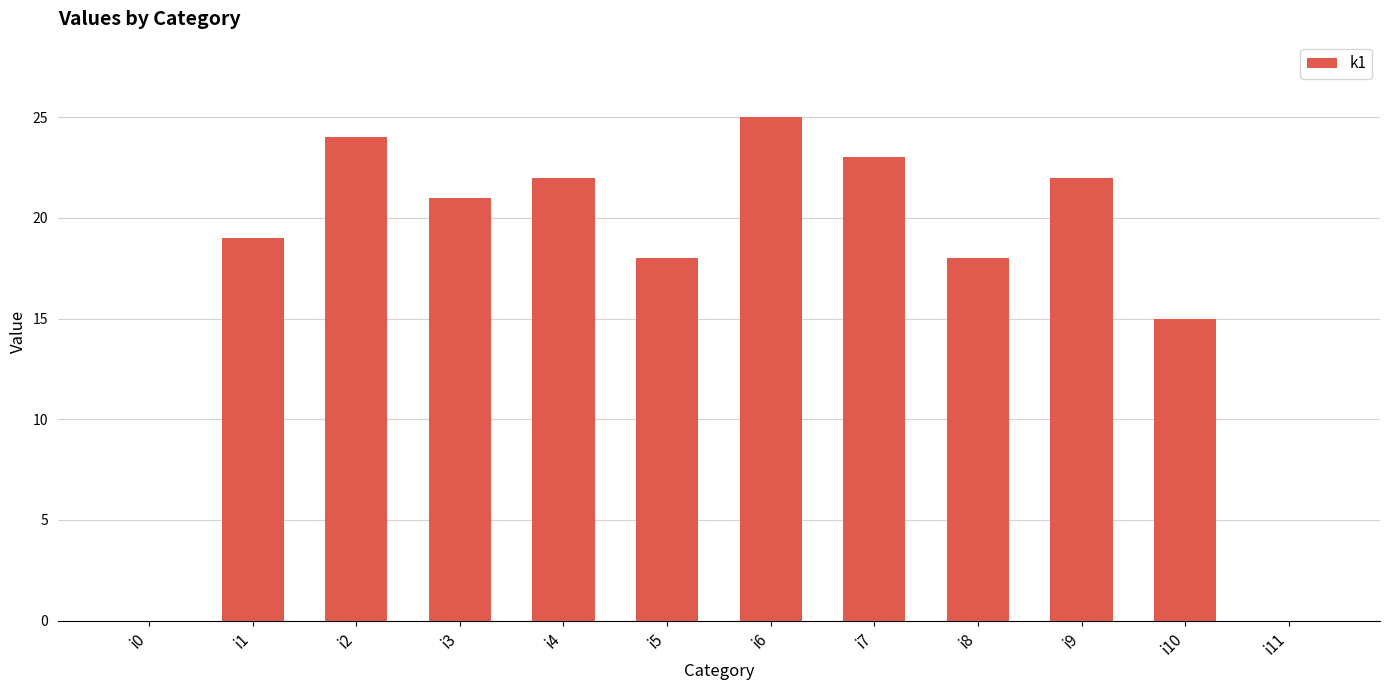

Where is the data nearest to the value 12?

i10